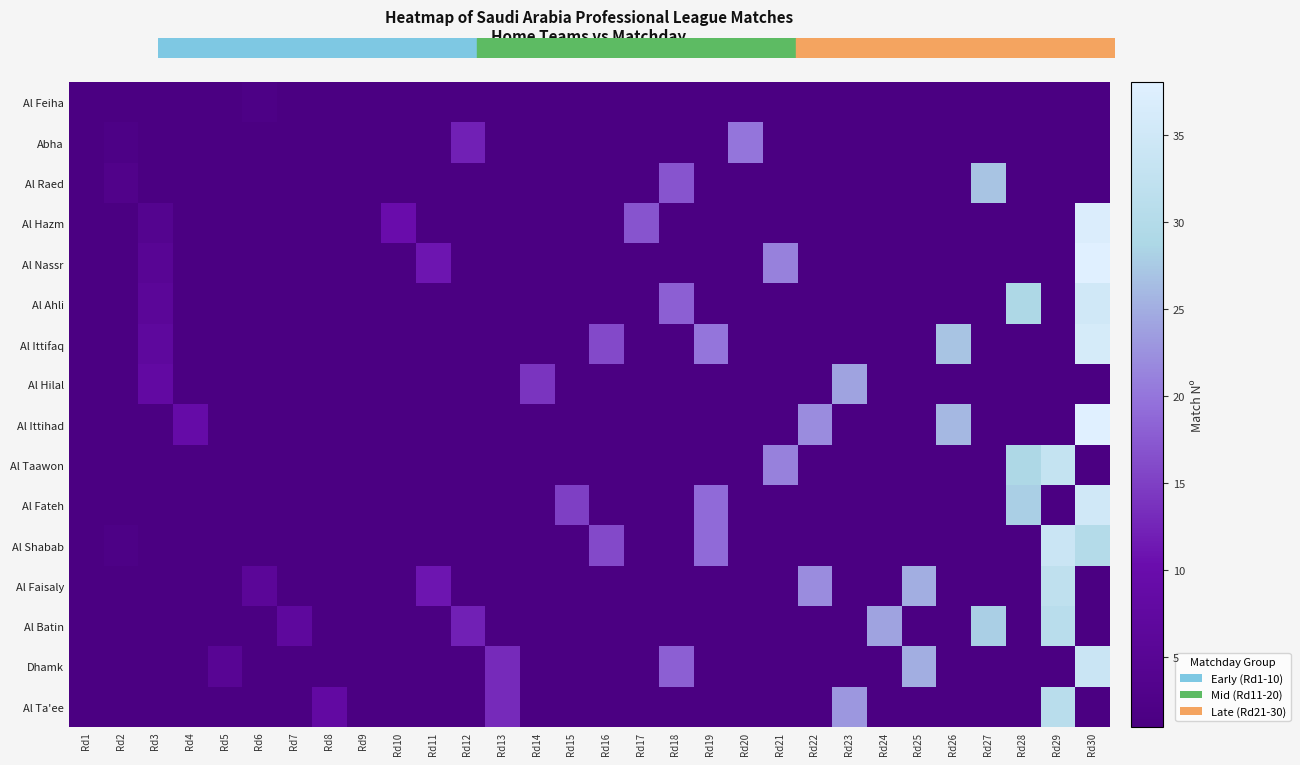

Reading right to left, transcribe all the data shown in this chart.

Al Feiha: Rd30=-1	Rd29=-1	Rd28=-1	Rd27=-1	Rd26=-1	Rd25=-1	Rd24=-1	Rd23=-1	Rd22=-1	Rd21=-1	Rd20=-1	Rd19=-1	Rd18=-1	Rd17=-1	Rd16=-1	Rd15=-1	Rd14=-1	Rd13=-1	Rd12=-1	Rd11=-1	Rd10=-1	Rd9=-1	Rd8=-1	Rd7=-1	Rd6=2	Rd5=-1	Rd4=-1	Rd3=-1	Rd2=-1	Rd1=1
Abha: Rd30=-1	Rd29=-1	Rd28=-1	Rd27=-1	Rd26=-1	Rd25=-1	Rd24=-1	Rd23=-1	Rd22=-1	Rd21=-1	Rd20=20	Rd19=-1	Rd18=-1	Rd17=-1	Rd16=-1	Rd15=-1	Rd14=-1	Rd13=-1	Rd12=12	Rd11=-1	Rd10=-1	Rd9=-1	Rd8=-1	Rd7=-1	Rd6=-1	Rd5=-1	Rd4=-1	Rd3=-1	Rd2=2	Rd1=-1
Al Raed: Rd30=-1	Rd29=-1	Rd28=-1	Rd27=27	Rd26=-1	Rd25=-1	Rd24=-1	Rd23=-1	Rd22=-1	Rd21=-1	Rd20=-1	Rd19=-1	Rd18=17	Rd17=-1	Rd16=-1	Rd15=-1	Rd14=-1	Rd13=-1	Rd12=-1	Rd11=-1	Rd10=-1	Rd9=-1	Rd8=-1	Rd7=-1	Rd6=-1	Rd5=-1	Rd4=-1	Rd3=-1	Rd2=3	Rd1=-1
Al Hazm: Rd30=37	Rd29=-1	Rd28=-1	Rd27=-1	Rd26=-1	Rd25=-1	Rd24=-1	Rd23=-1	Rd22=-1	Rd21=-1	Rd20=-1	Rd19=-1	Rd18=-1	Rd17=17	Rd16=-1	Rd15=-1	Rd14=-1	Rd13=-1	Rd12=-1	Rd11=-1	Rd10=10	Rd9=-1	Rd8=-1	Rd7=-1	Rd6=-1	Rd5=-1	Rd4=-1	Rd3=4	Rd2=-1	Rd1=-1
Al Nassr: Rd30=38	Rd29=-1	Rd28=-1	Rd27=-1	Rd26=-1	Rd25=-1	Rd24=-1	Rd23=-1	Rd22=-1	Rd21=21	Rd20=-1	Rd19=-1	Rd18=-1	Rd17=-1	Rd16=-1	Rd15=-1	Rd14=-1	Rd13=-1	Rd12=-1	Rd11=11	Rd10=-1	Rd9=-1	Rd8=-1	Rd7=-1	Rd6=-1	Rd5=-1	Rd4=-1	Rd3=5	Rd2=-1	Rd1=-1
Al Ahli: Rd30=35	Rd29=-1	Rd28=29	Rd27=-1	Rd26=-1	Rd25=-1	Rd24=-1	Rd23=-1	Rd22=-1	Rd21=-1	Rd20=-1	Rd19=-1	Rd18=18	Rd17=-1	Rd16=-1	Rd15=-1	Rd14=-1	Rd13=-1	Rd12=-1	Rd11=-1	Rd10=-1	Rd9=-1	Rd8=-1	Rd7=-1	Rd6=-1	Rd5=-1	Rd4=-1	Rd3=6	Rd2=-1	Rd1=-1
Al Ittifaq: Rd30=36	Rd29=-1	Rd28=-1	Rd27=-1	Rd26=27	Rd25=-1	Rd24=-1	Rd23=-1	Rd22=-1	Rd21=-1	Rd20=-1	Rd19=20	Rd18=-1	Rd17=-1	Rd16=16	Rd15=-1	Rd14=-1	Rd13=-1	Rd12=-1	Rd11=-1	Rd10=-1	Rd9=-1	Rd8=-1	Rd7=-1	Rd6=-1	Rd5=-1	Rd4=-1	Rd3=7	Rd2=-1	Rd1=-1
Al Hilal: Rd30=-1	Rd29=-1	Rd28=-1	Rd27=-1	Rd26=-1	Rd25=-1	Rd24=-1	Rd23=24	Rd22=-1	Rd21=-1	Rd20=-1	Rd19=-1	Rd18=-1	Rd17=-1	Rd16=-1	Rd15=-1	Rd14=14	Rd13=-1	Rd12=-1	Rd11=-1	Rd10=-1	Rd9=-1	Rd8=-1	Rd7=-1	Rd6=-1	Rd5=-1	Rd4=-1	Rd3=8	Rd2=-1	Rd1=-1
Al Ittihad: Rd30=38	Rd29=-1	Rd28=-1	Rd27=-1	Rd26=26	Rd25=-1	Rd24=-1	Rd23=-1	Rd22=22	Rd21=-1	Rd20=-1	Rd19=-1	Rd18=-1	Rd17=-1	Rd16=-1	Rd15=-1	Rd14=-1	Rd13=-1	Rd12=-1	Rd11=-1	Rd10=-1	Rd9=-1	Rd8=-1	Rd7=-1	Rd6=-1	Rd5=-1	Rd4=9	Rd3=-1	Rd2=-1	Rd1=-1
Al Taawon: Rd30=-1	Rd29=33	Rd28=29	Rd27=-1	Rd26=-1	Rd25=-1	Rd24=-1	Rd23=-1	Rd22=-1	Rd21=21	Rd20=-1	Rd19=-1	Rd18=-1	Rd17=-1	Rd16=-1	Rd15=-1	Rd14=-1	Rd13=-1	Rd12=-1	Rd11=-1	Rd10=-1	Rd9=-1	Rd8=-1	Rd7=-1	Rd6=-1	Rd5=-1	Rd4=-1	Rd3=-1	Rd2=-1	Rd1=-1
Al Fateh: Rd30=35	Rd29=-1	Rd28=28	Rd27=-1	Rd26=-1	Rd25=-1	Rd24=-1	Rd23=-1	Rd22=-1	Rd21=-1	Rd20=-1	Rd19=19	Rd18=-1	Rd17=-1	Rd16=-1	Rd15=15	Rd14=-1	Rd13=-1	Rd12=-1	Rd11=-1	Rd10=-1	Rd9=-1	Rd8=-1	Rd7=-1	Rd6=-1	Rd5=-1	Rd4=-1	Rd3=-1	Rd2=-1	Rd1=-1
Al Shabab: Rd30=30	Rd29=34	Rd28=-1	Rd27=-1	Rd26=-1	Rd25=-1	Rd24=-1	Rd23=-1	Rd22=-1	Rd21=-1	Rd20=-1	Rd19=19	Rd18=-1	Rd17=-1	Rd16=16	Rd15=-1	Rd14=-1	Rd13=-1	Rd12=-1	Rd11=-1	Rd10=-1	Rd9=-1	Rd8=-1	Rd7=-1	Rd6=-1	Rd5=-1	Rd4=-1	Rd3=-1	Rd2=2	Rd1=-1
Al Faisaly: Rd30=-1	Rd29=32	Rd28=-1	Rd27=-1	Rd26=-1	Rd25=25	Rd24=-1	Rd23=-1	Rd22=22	Rd21=-1	Rd20=-1	Rd19=-1	Rd18=-1	Rd17=-1	Rd16=-1	Rd15=-1	Rd14=-1	Rd13=-1	Rd12=-1	Rd11=11	Rd10=-1	Rd9=-1	Rd8=-1	Rd7=-1	Rd6=6	Rd5=-1	Rd4=-1	Rd3=-1	Rd2=-1	Rd1=-1
Al Batin: Rd30=-1	Rd29=31	Rd28=-1	Rd27=28	Rd26=-1	Rd25=-1	Rd24=24	Rd23=-1	Rd22=-1	Rd21=-1	Rd20=-1	Rd19=-1	Rd18=-1	Rd17=-1	Rd16=-1	Rd15=-1	Rd14=-1	Rd13=-1	Rd12=12	Rd11=-1	Rd10=-1	Rd9=-1	Rd8=-1	Rd7=7	Rd6=-1	Rd5=-1	Rd4=-1	Rd3=-1	Rd2=-1	Rd1=-1
Dhamk: Rd30=34	Rd29=-1	Rd28=-1	Rd27=-1	Rd26=-1	Rd25=25	Rd24=-1	Rd23=-1	Rd22=-1	Rd21=-1	Rd20=-1	Rd19=-1	Rd18=18	Rd17=-1	Rd16=-1	Rd15=-1	Rd14=-1	Rd13=13	Rd12=-1	Rd11=-1	Rd10=-1	Rd9=-1	Rd8=-1	Rd7=-1	Rd6=-1	Rd5=5	Rd4=-1	Rd3=-1	Rd2=-1	Rd1=-1
Al Ta'ee: Rd30=-1	Rd29=31	Rd28=-1	Rd27=-1	Rd26=-1	Rd25=-1	Rd24=-1	Rd23=23	Rd22=-1	Rd21=-1	Rd20=-1	Rd19=-1	Rd18=-1	Rd17=-1	Rd16=-1	Rd15=-1	Rd14=-1	Rd13=13	Rd12=-1	Rd11=-1	Rd10=-1	Rd9=-1	Rd8=8	Rd7=-1	Rd6=-1	Rd5=-1	Rd4=-1	Rd3=-1	Rd2=-1	Rd1=-1